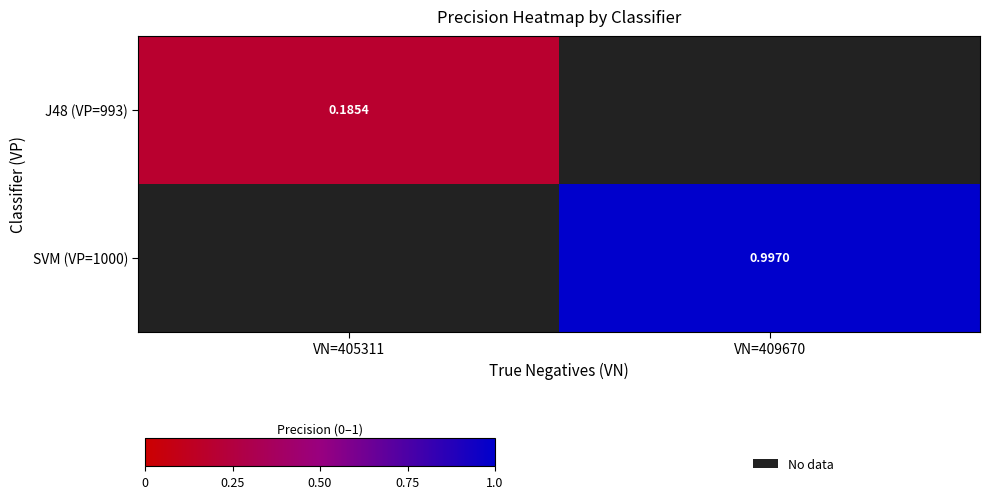

The J48 (VP=993) series shows 0.2 at VN=405311. True or false?

True